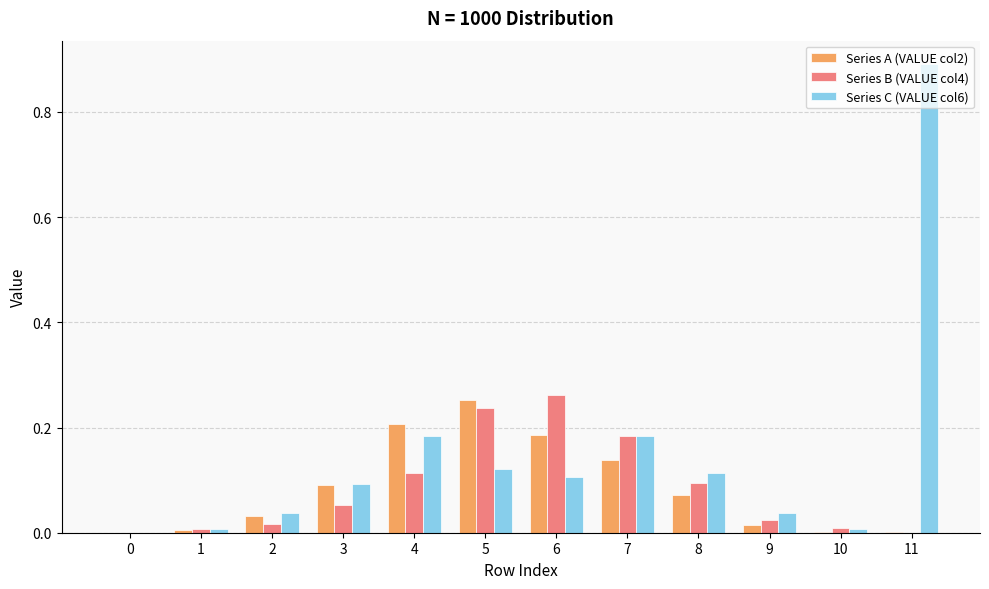

What are all the series names shown in the legend?

Series A (VALUE col2), Series B (VALUE col4), Series C (VALUE col6)